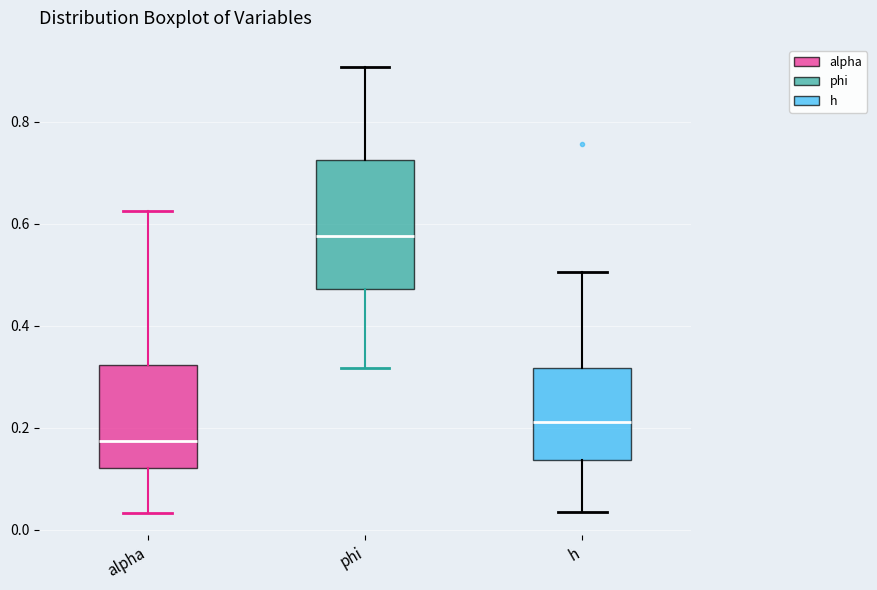

Reading left to right, read every box against the y-axis: the position of its median line, the range the box covers, and the ends of its whiskers. The values are not printed on the chart, so give them approximately, as read against the axis.

alpha: median 0.18, box 0.12 to 0.32, whiskers 0.04 to 0.62
phi: median 0.58, box 0.48 to 0.72, whiskers 0.32 to 0.90
h: median 0.22, box 0.14 to 0.32, whiskers 0.04 to 0.50